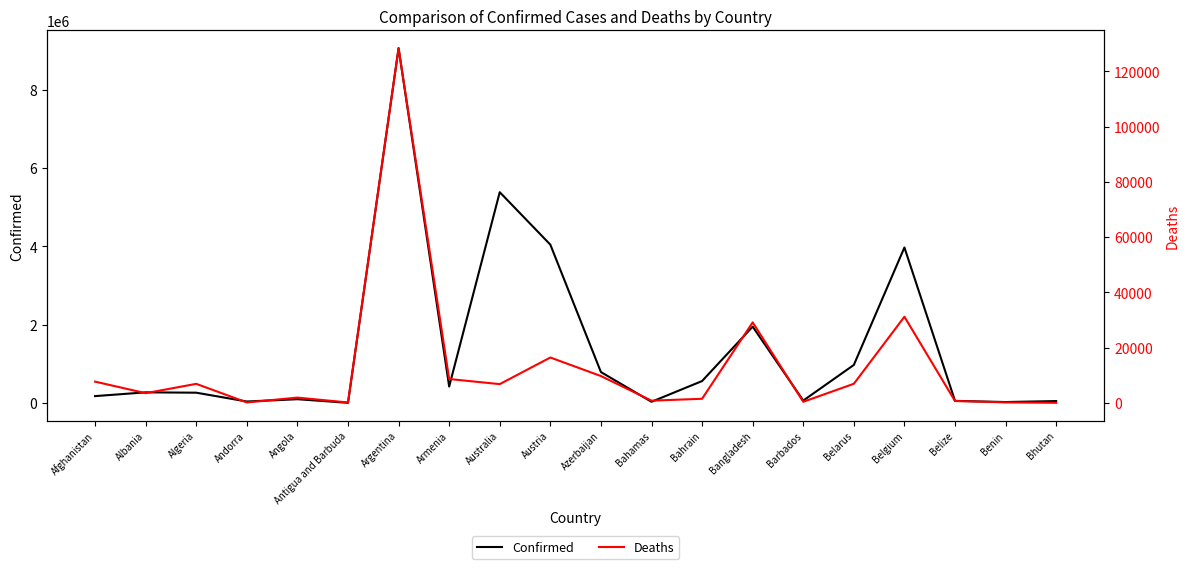

Count the number of categories in the chart.

20